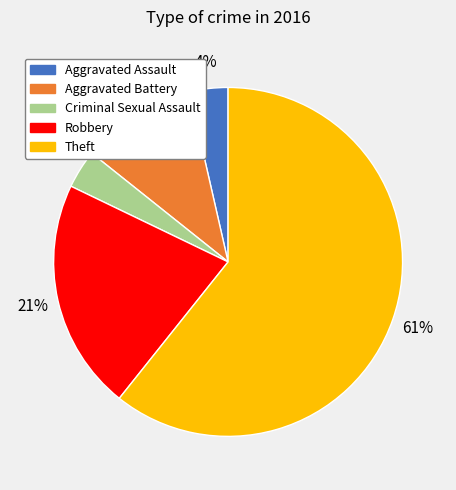

Which category has the biggest portion of the pie?

Theft